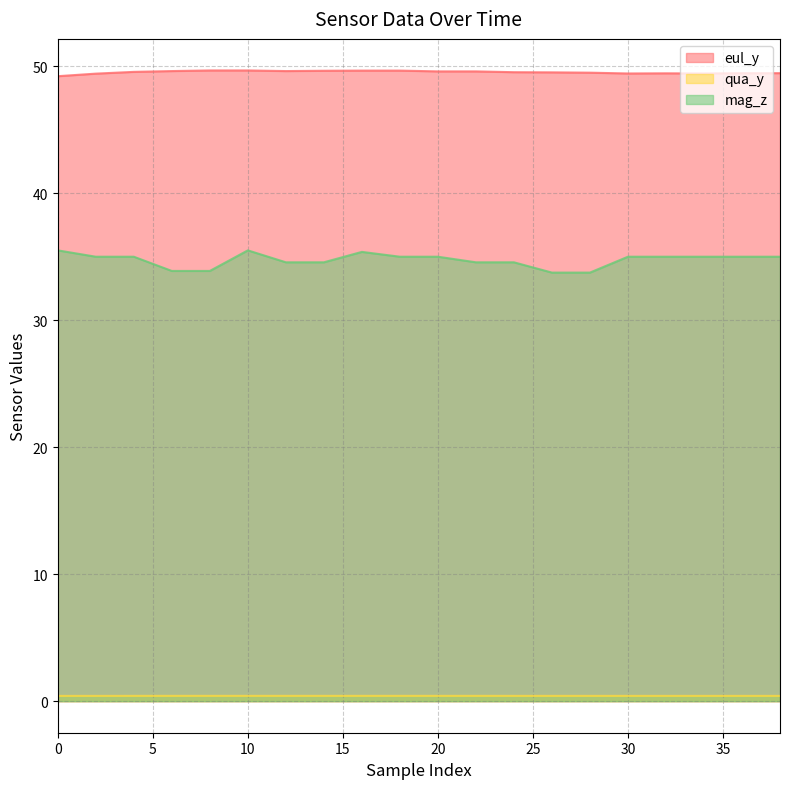

What are all the series names shown in the legend?

eul_y, qua_y, mag_z